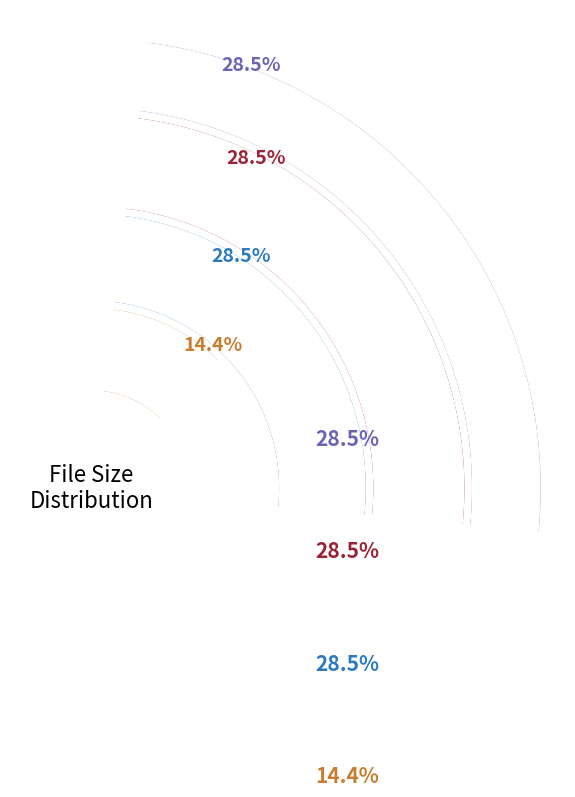

What is the change in value from /VTS_01_3.VOB to /VTS_01_4.VOB?

-505.2